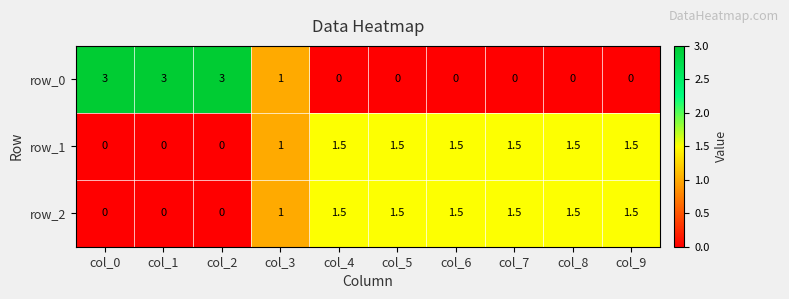

Reading left to right, extract all data points from this chart.

row_0: col_0=3.0	col_1=3.0	col_2=3.0	col_3=1.0	col_4=0.0	col_5=0.0	col_6=0.0	col_7=0.0	col_8=0.0	col_9=0.0
row_1: col_0=0.0	col_1=0.0	col_2=0.0	col_3=1.0	col_4=1.5	col_5=1.5	col_6=1.5	col_7=1.5	col_8=1.5	col_9=1.5
row_2: col_0=0.0	col_1=0.0	col_2=0.0	col_3=1.0	col_4=1.5	col_5=1.5	col_6=1.5	col_7=1.5	col_8=1.5	col_9=1.5